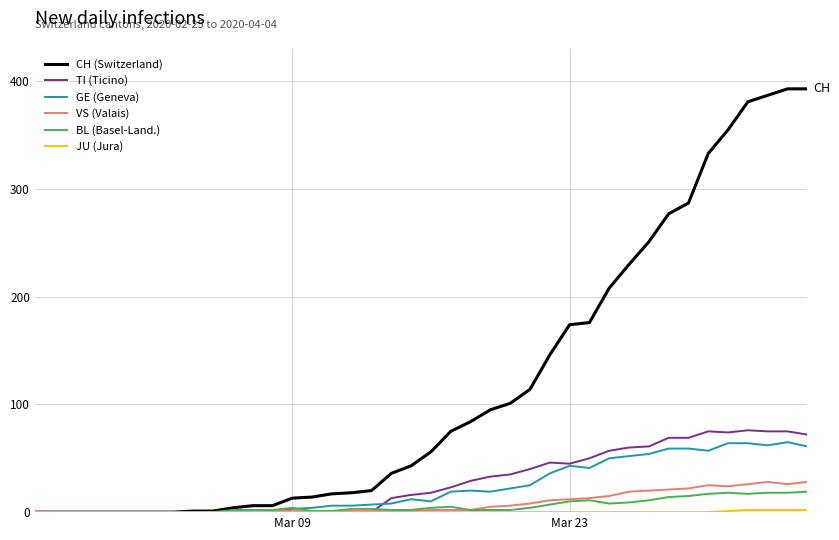

What is the maximum value shown in the chart?

393